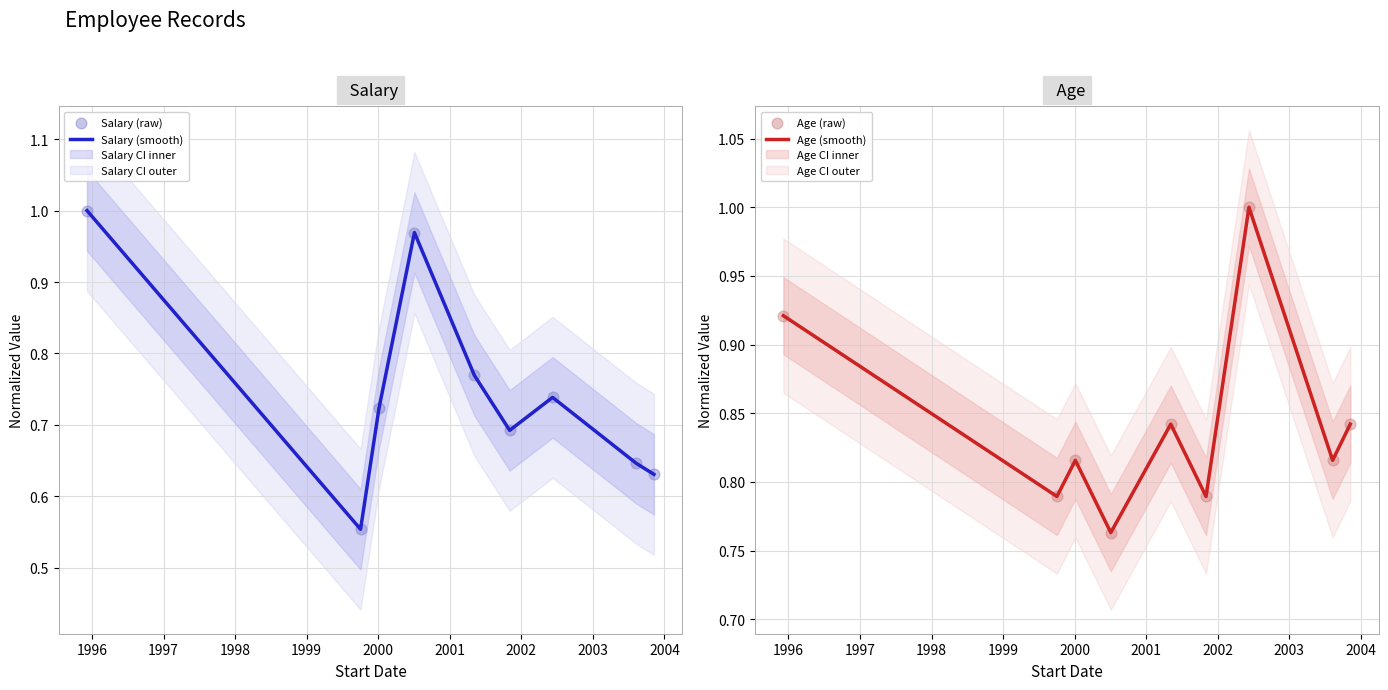

What is the highest value of the Age (smooth) series?

1.0